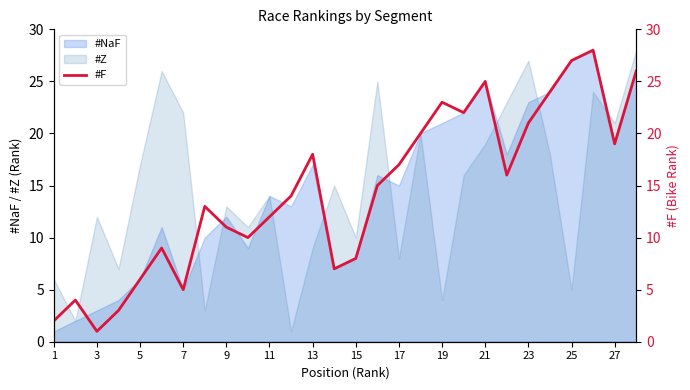

The #NaF series shows 12 at 9. True or false?

True